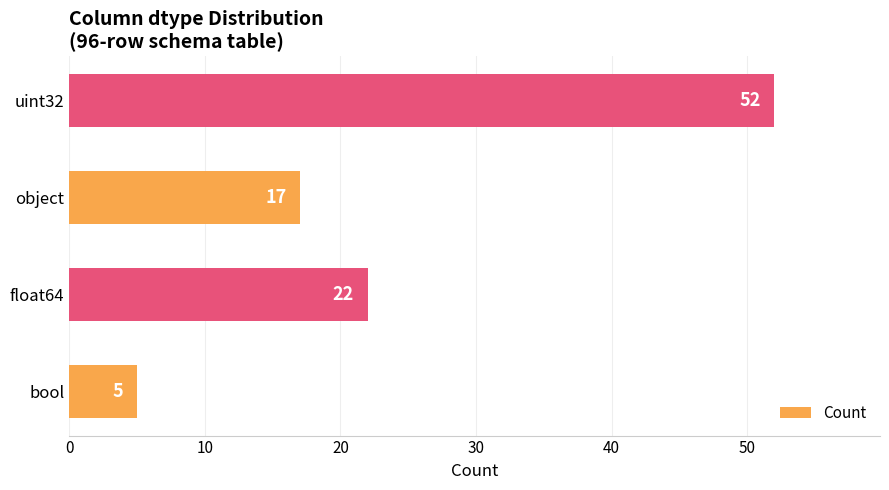

How many values are below 22?

2